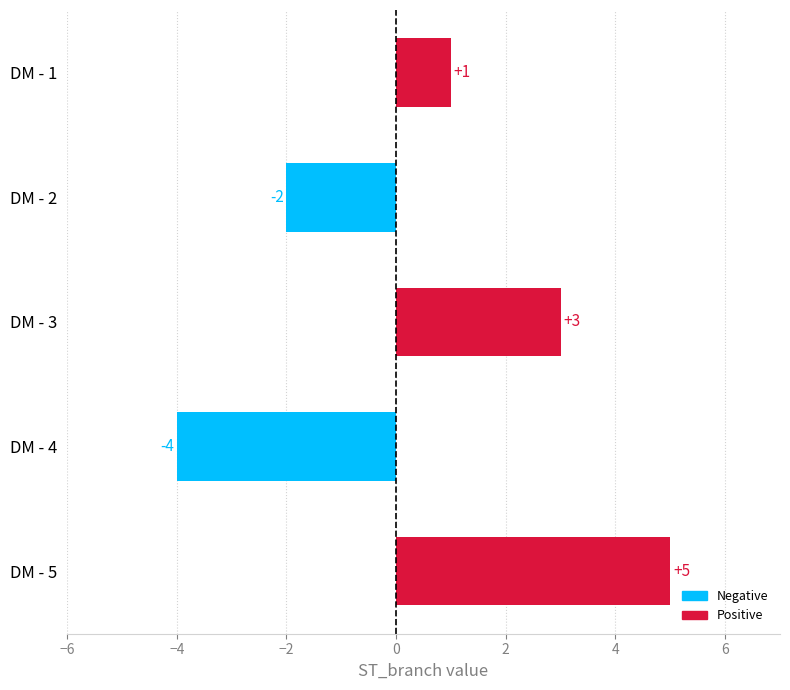

Are the bars grouped side by side (vs. stacked)?

No